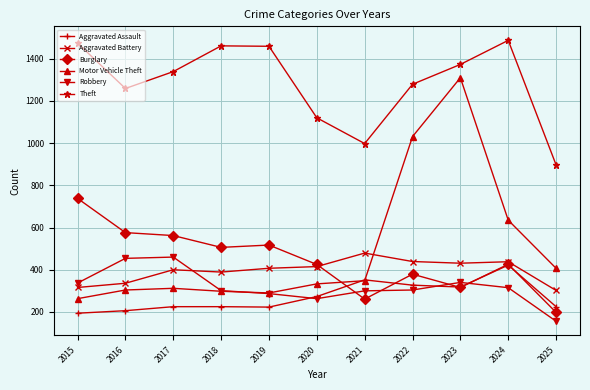

True or false: Theft and Motor Vehicle Theft intersect in this chart.

False